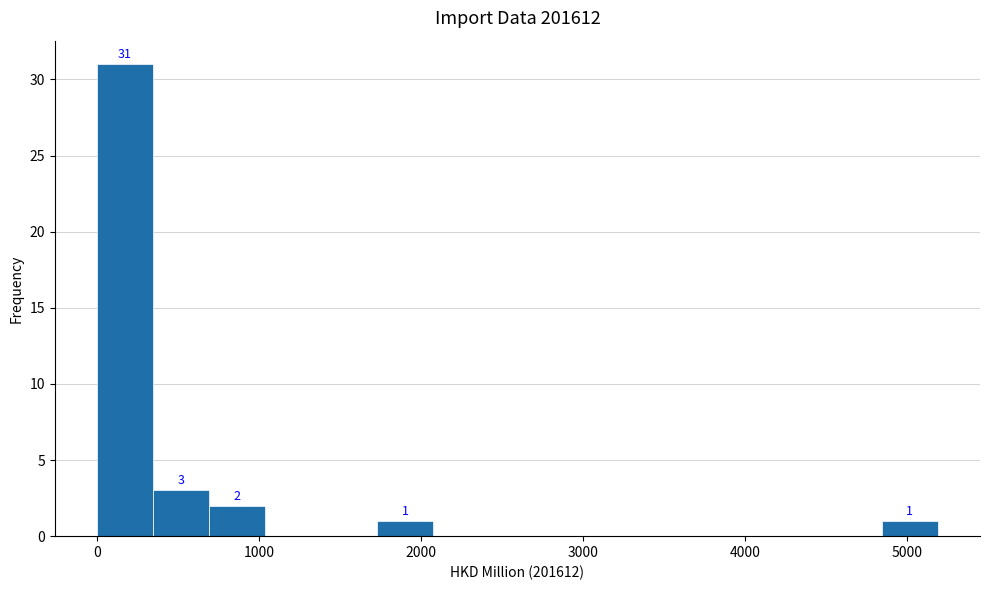

Read against the x-axis, roughly where is the centre of the tallest bar?

200